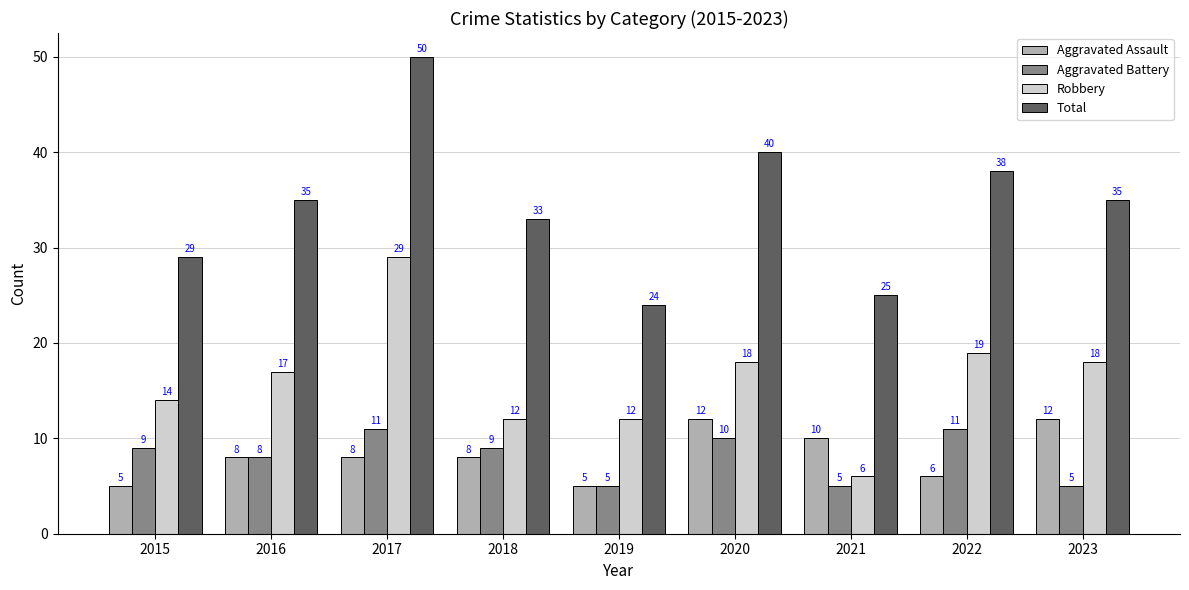

Rank the series by their maximum value, from lowest to highest.

Aggravated Battery, Aggravated Assault, Robbery, Total